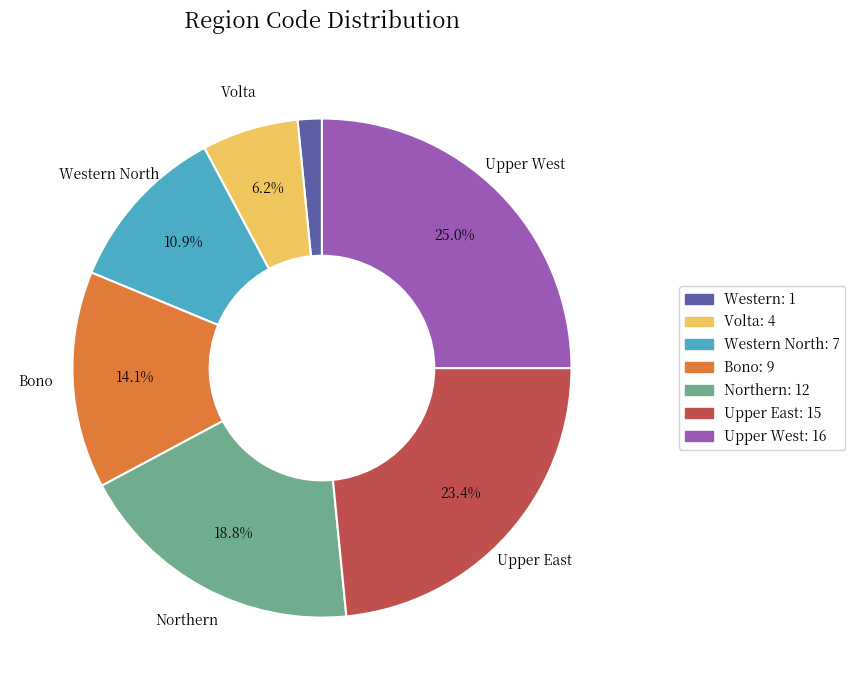

Does any single category account for the majority?

No